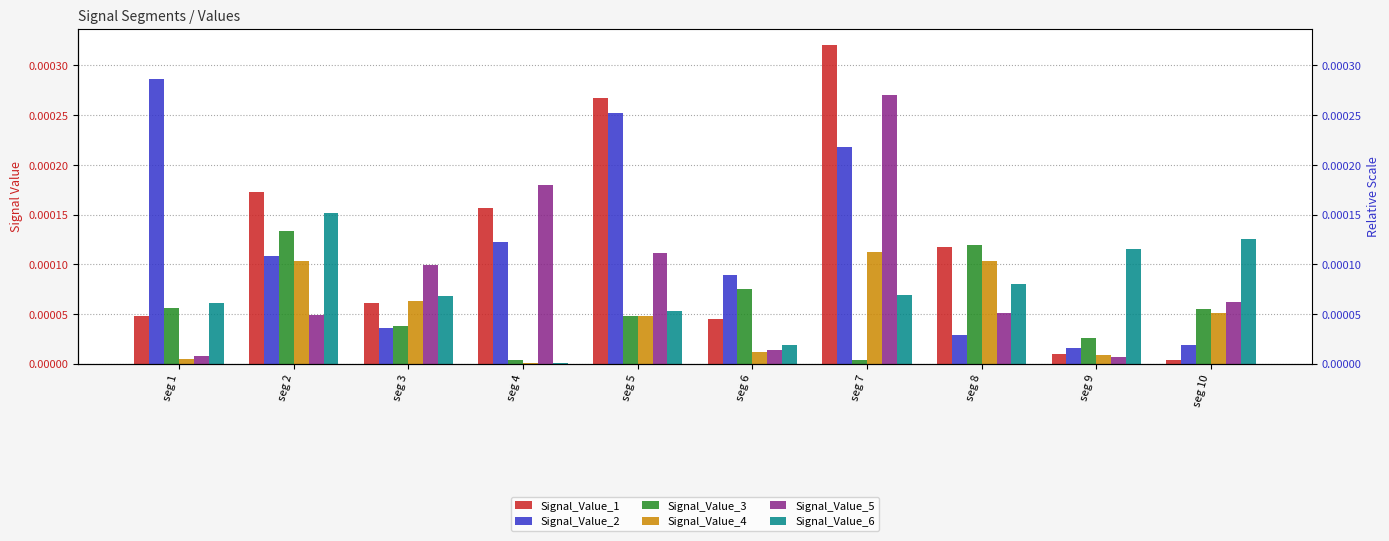

What are all the series names shown in the legend?

Signal_Value_1, Signal_Value_2, Signal_Value_3, Signal_Value_4, Signal_Value_5, Signal_Value_6